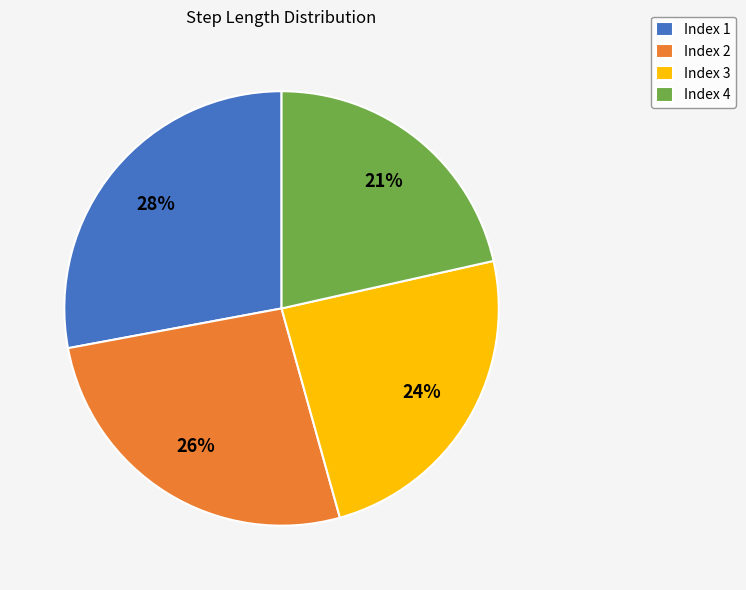

Between Index 2 and Index 3, which is larger?

Index 2